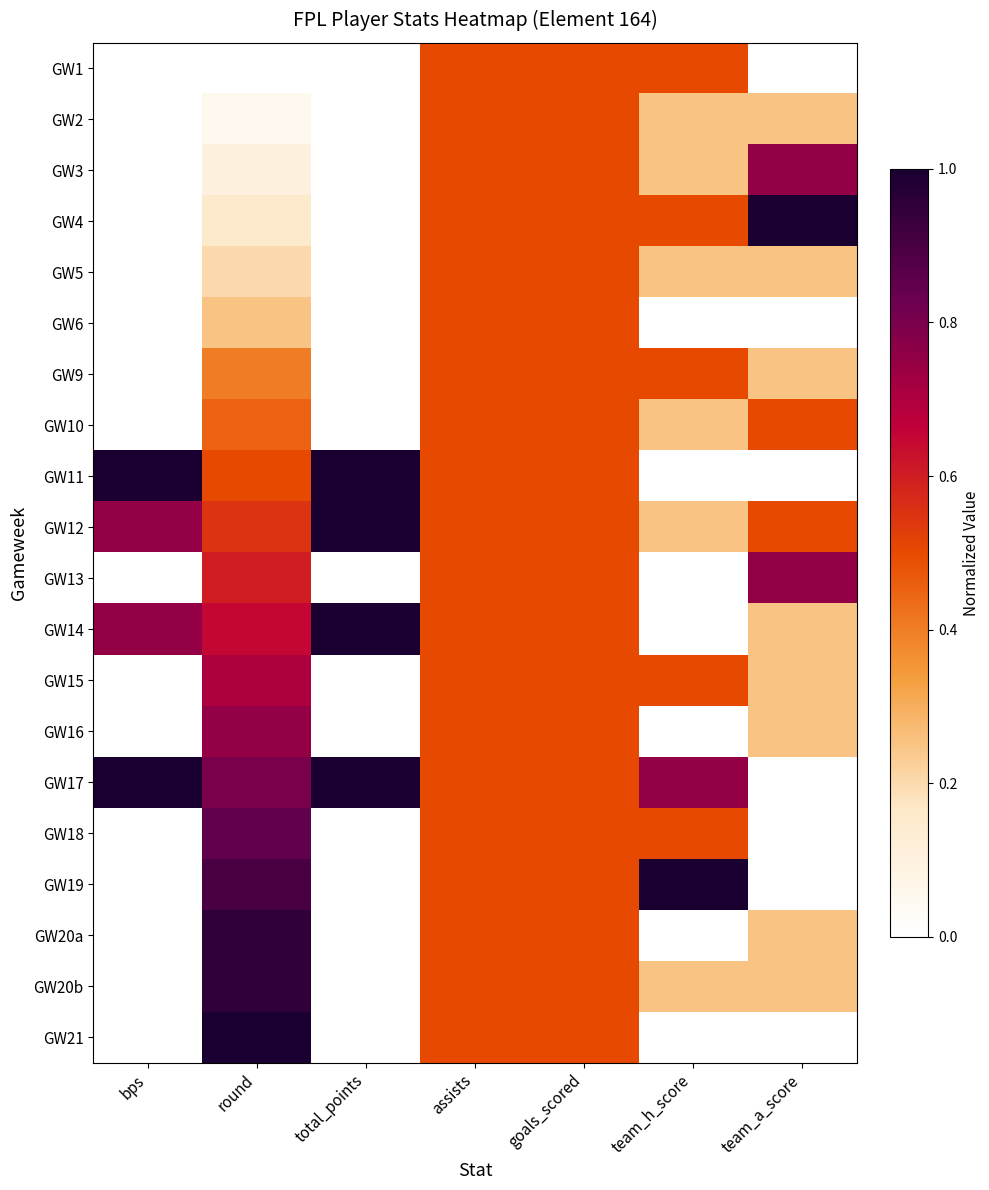

How many categories are shown in the chart?

7